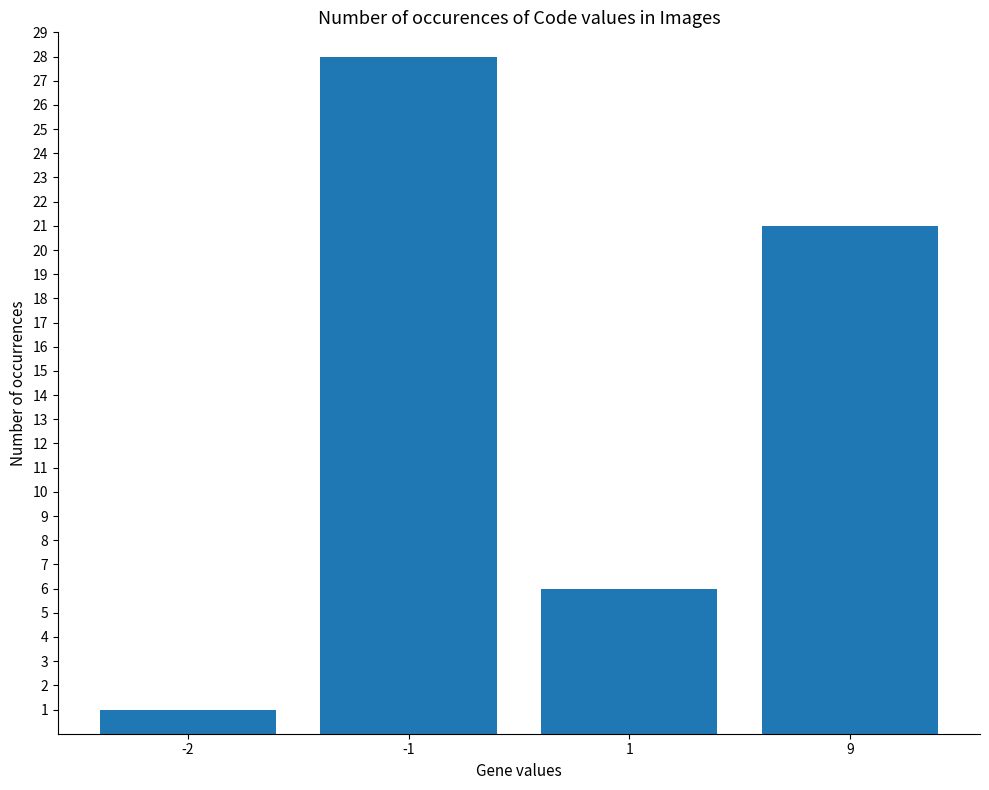

Are the bars grouped side by side (vs. stacked)?

No